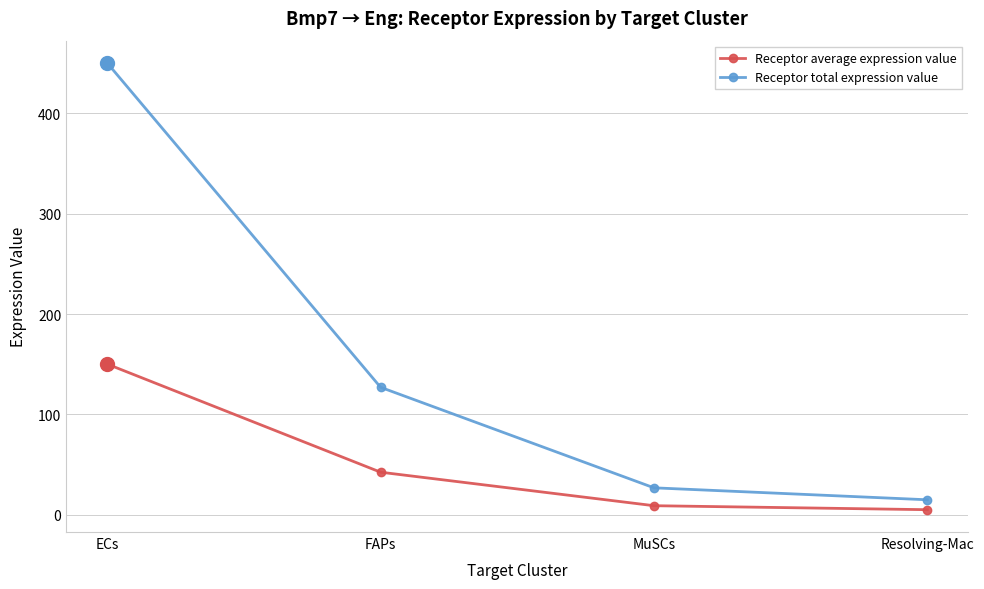

What is the total value across all series at ECs?

600.4